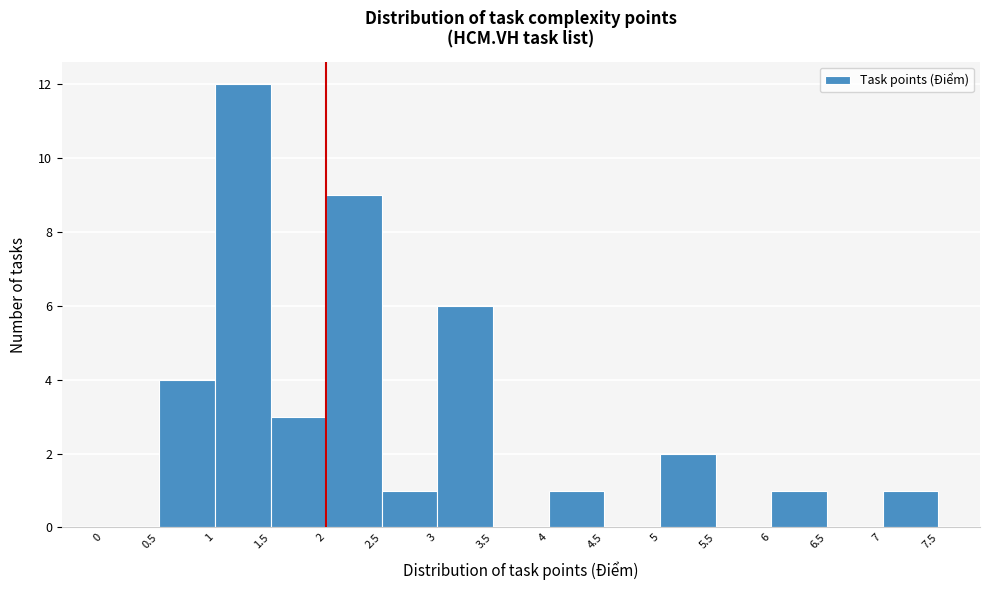

Reading left to right, transcribe this chart: for each bar, give the range it covers on the x-axis and its height. The values are not printed on the chart, so give them approximately, as read against the axis.

0 to 0.5: 0
0.5 to 1: 4
1 to 1.5: 12
1.5 to 2: 3
2 to 2.5: 9
2.5 to 3: 1
3 to 3.5: 6
3.5 to 4: 0
4 to 4.5: 1
4.5 to 5: 0
5 to 5.5: 2
5.5 to 6: 0
6 to 6.5: 1
6.5 to 7: 0
7 to 7.5: 1